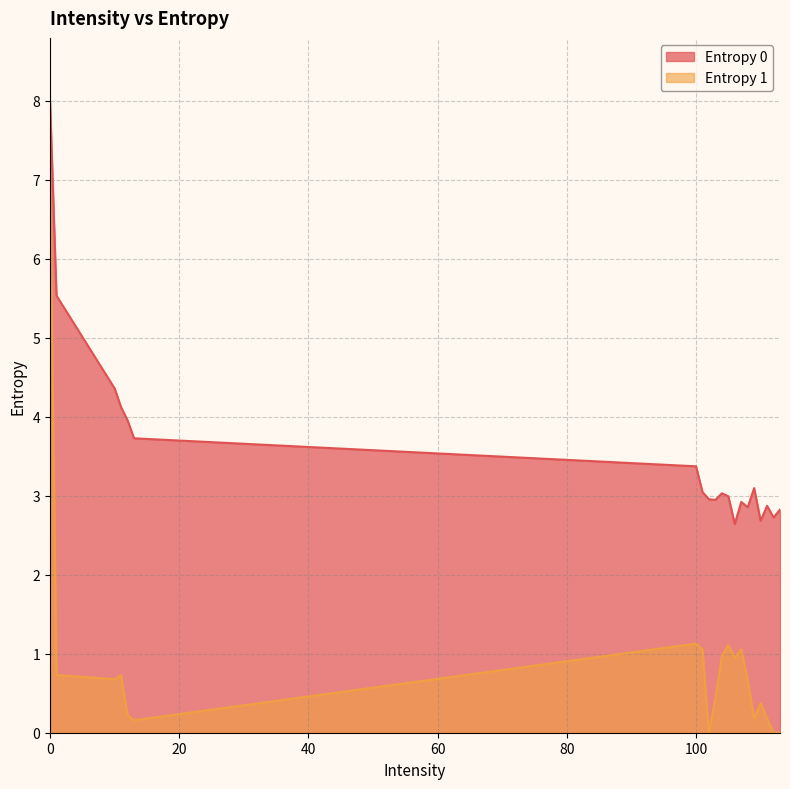

List the series in order of their overall mean, highest first.

Entropy 0, Entropy 1